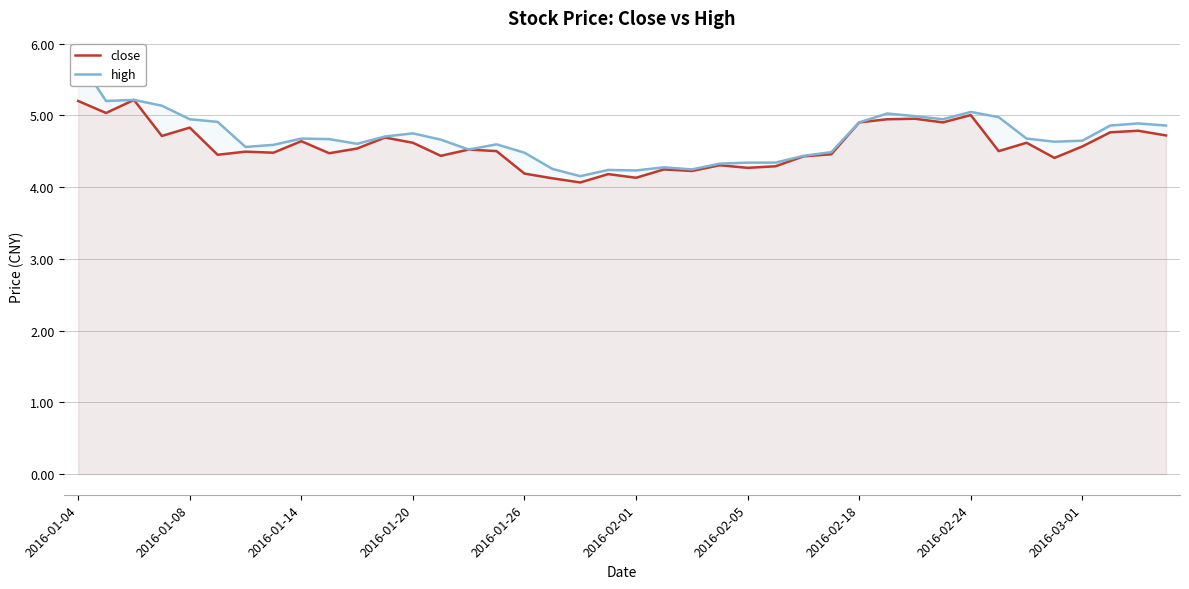

What is the minimum value for close?

4.1